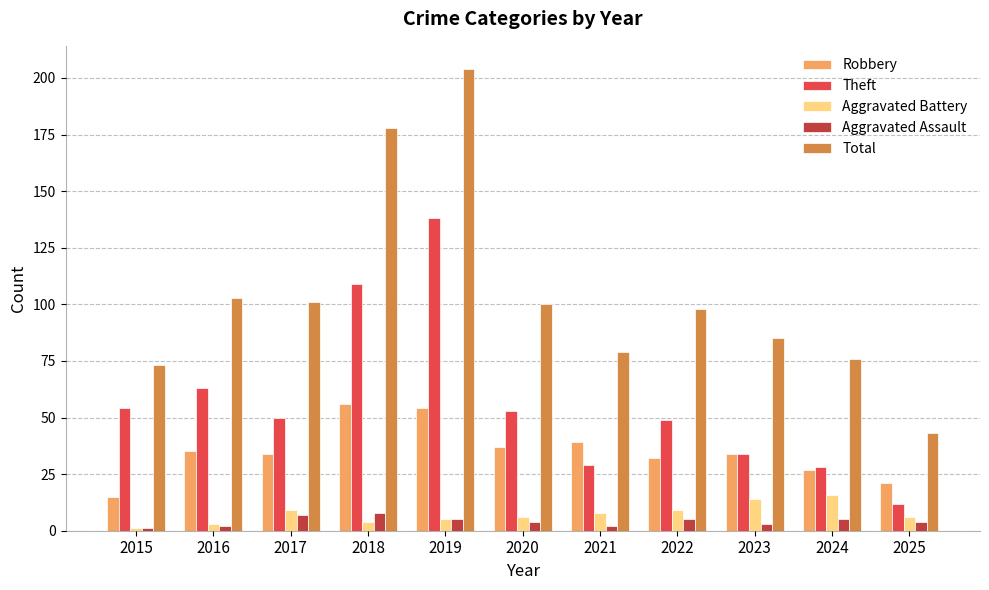

Rank the series at 2021 from lowest to highest value.

Aggravated Assault, Aggravated Battery, Theft, Robbery, Total